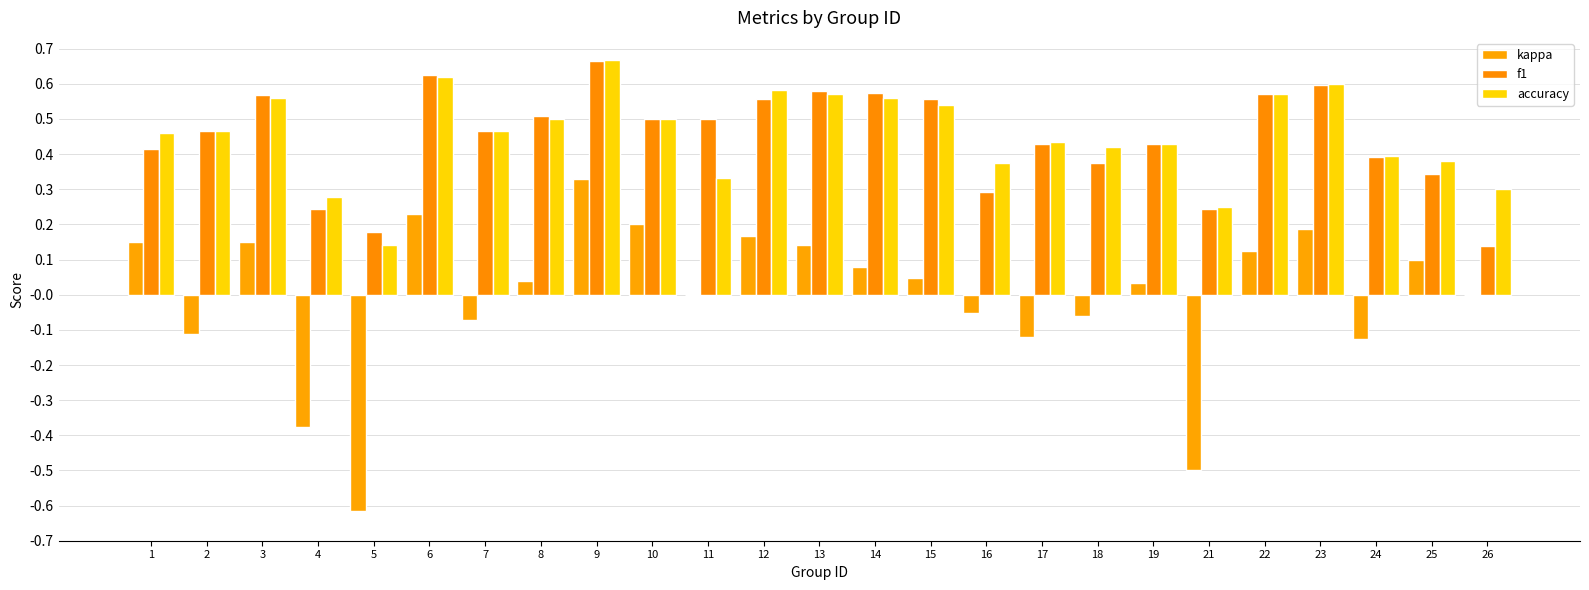

What is the total value across all series at 12?

1.3